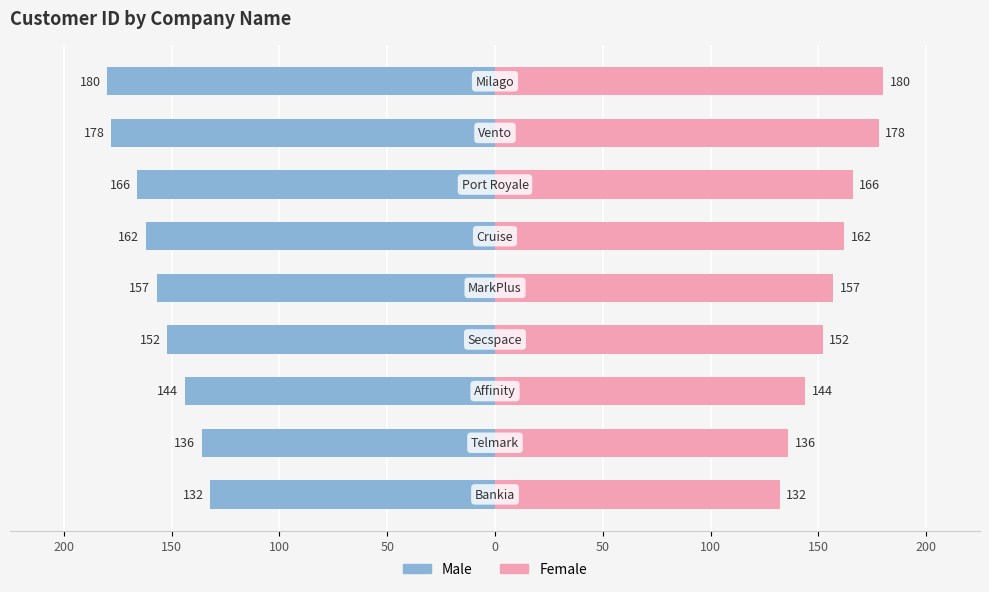

What is the sum of all Female values?

1407